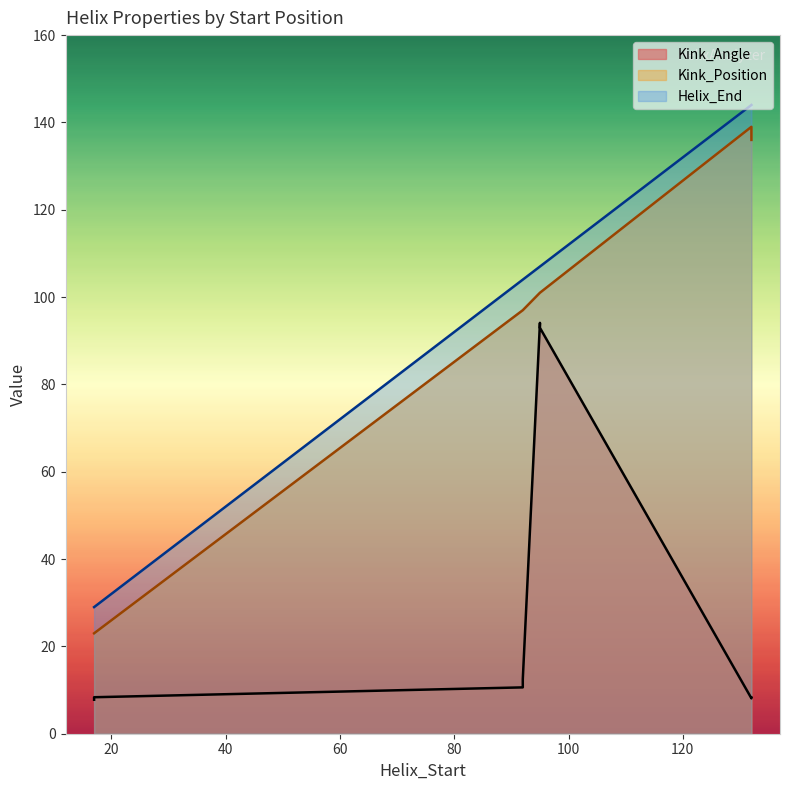

The Kink_Angle series shows 10.6 at 92. True or false?

True